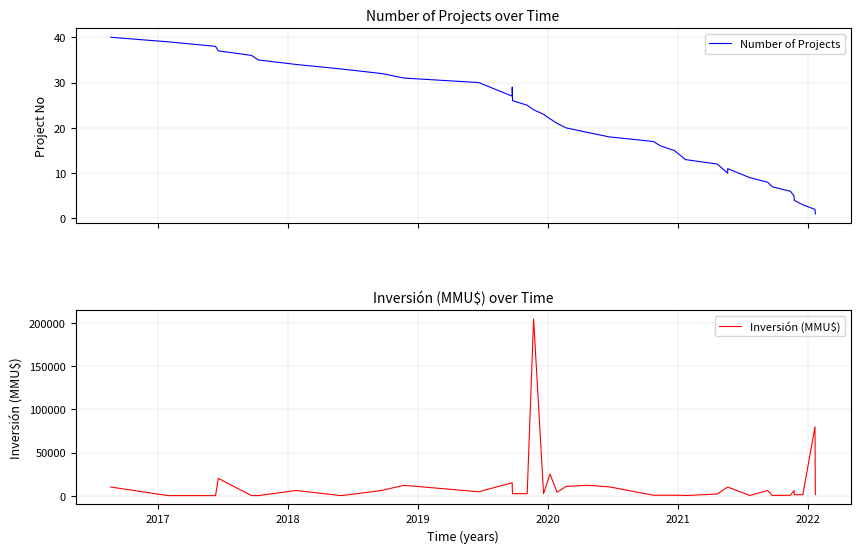

What are all the series names shown in the legend?

Number of Projects, Inversión (MMU$)